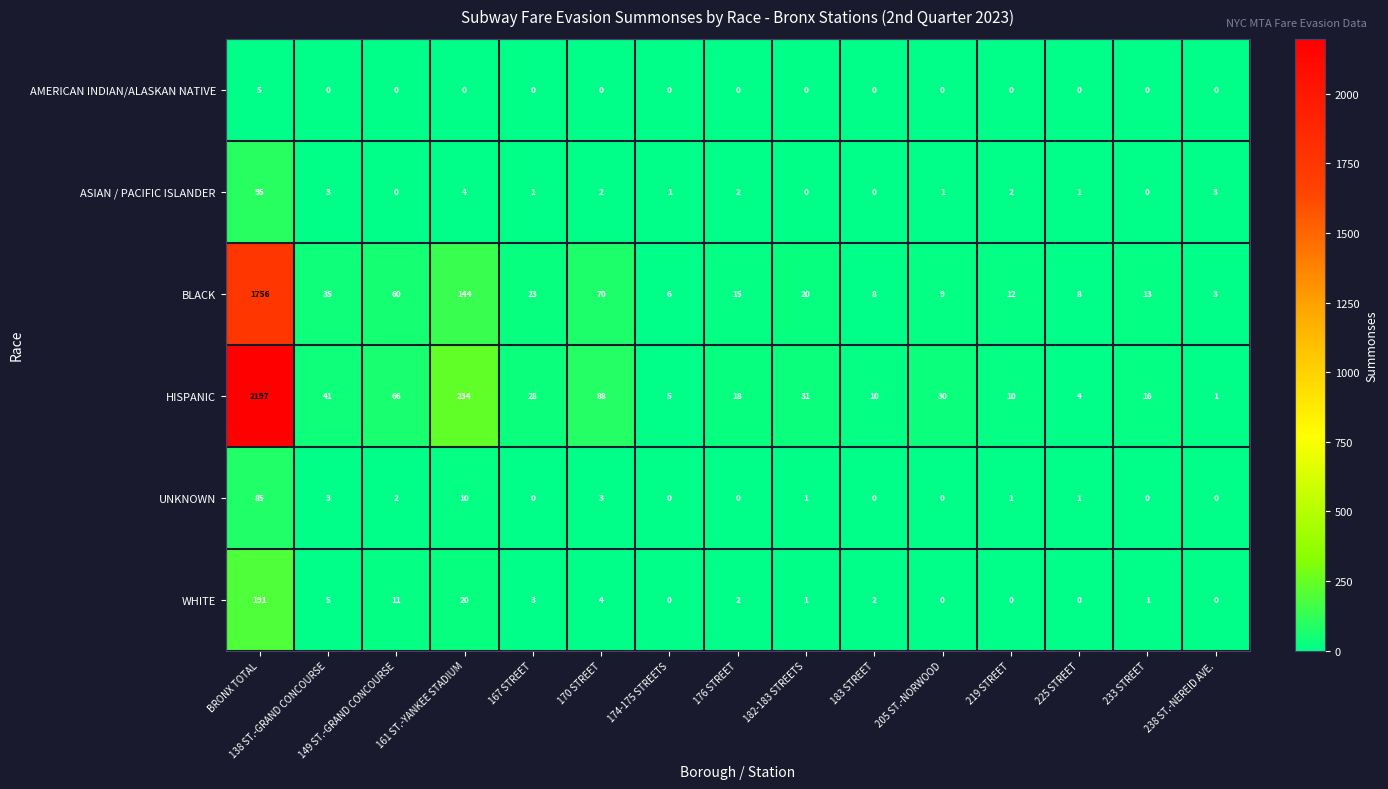

List the series in order of their peak value, highest first.

HISPANIC, BLACK, WHITE, ASIAN / PACIFIC ISLANDER, UNKNOWN, AMERICAN INDIAN/ALASKAN NATIVE